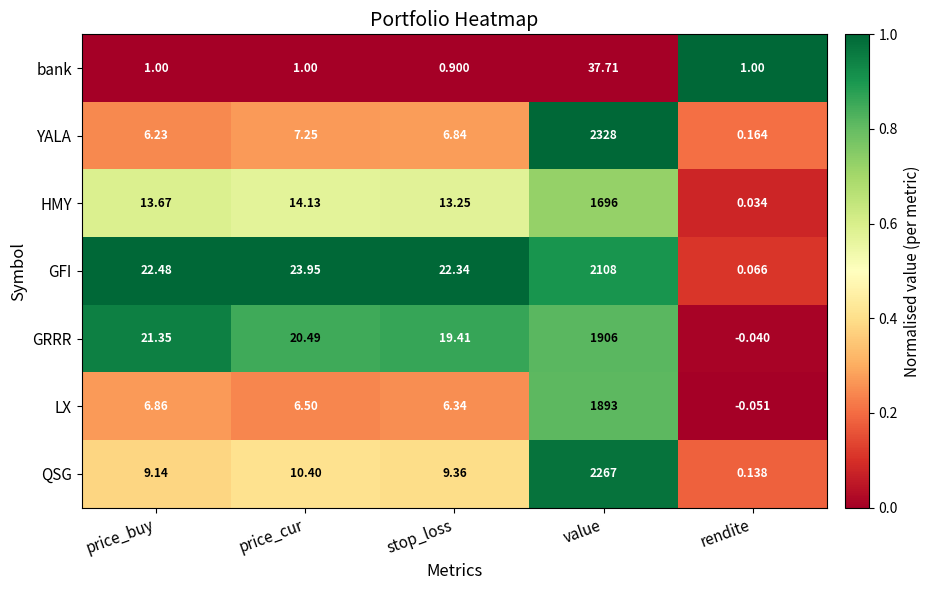

Which category has the highest value in the YALA series?

value